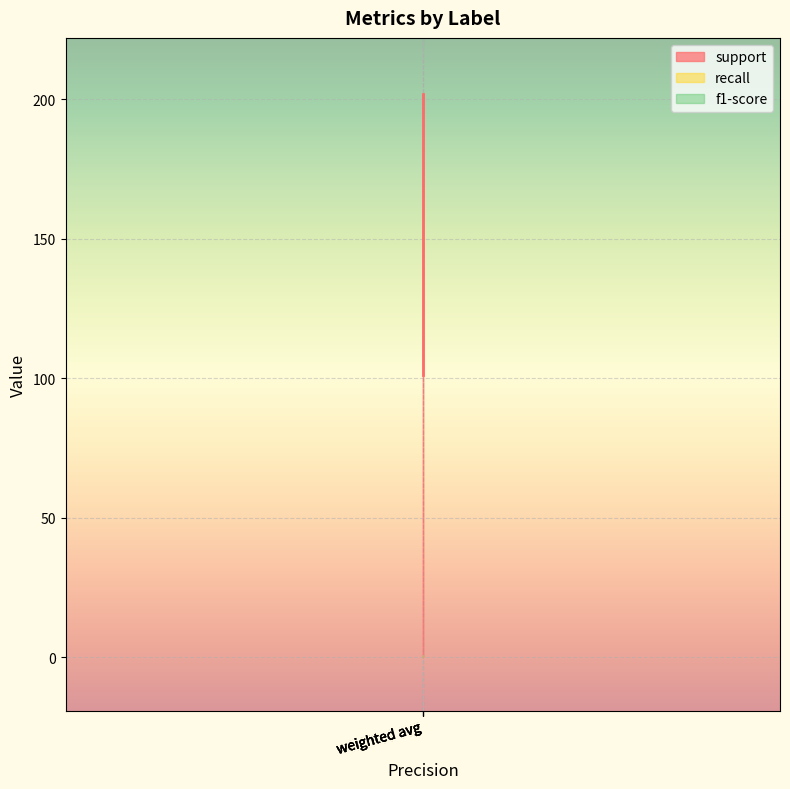

What is the sum of all f1-score values?

3.2